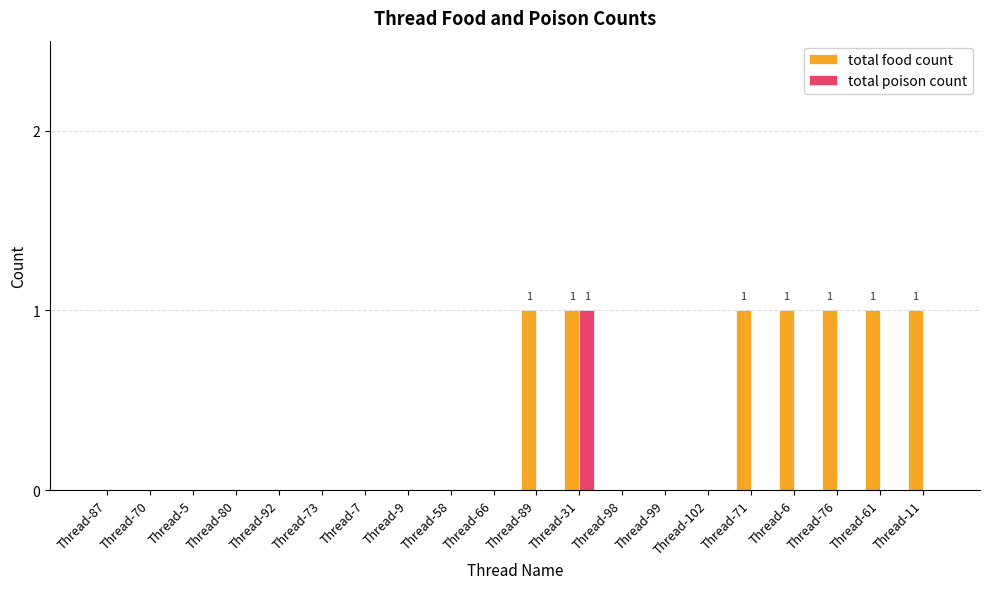

At which label does total poison count reach its peak?

Thread-31